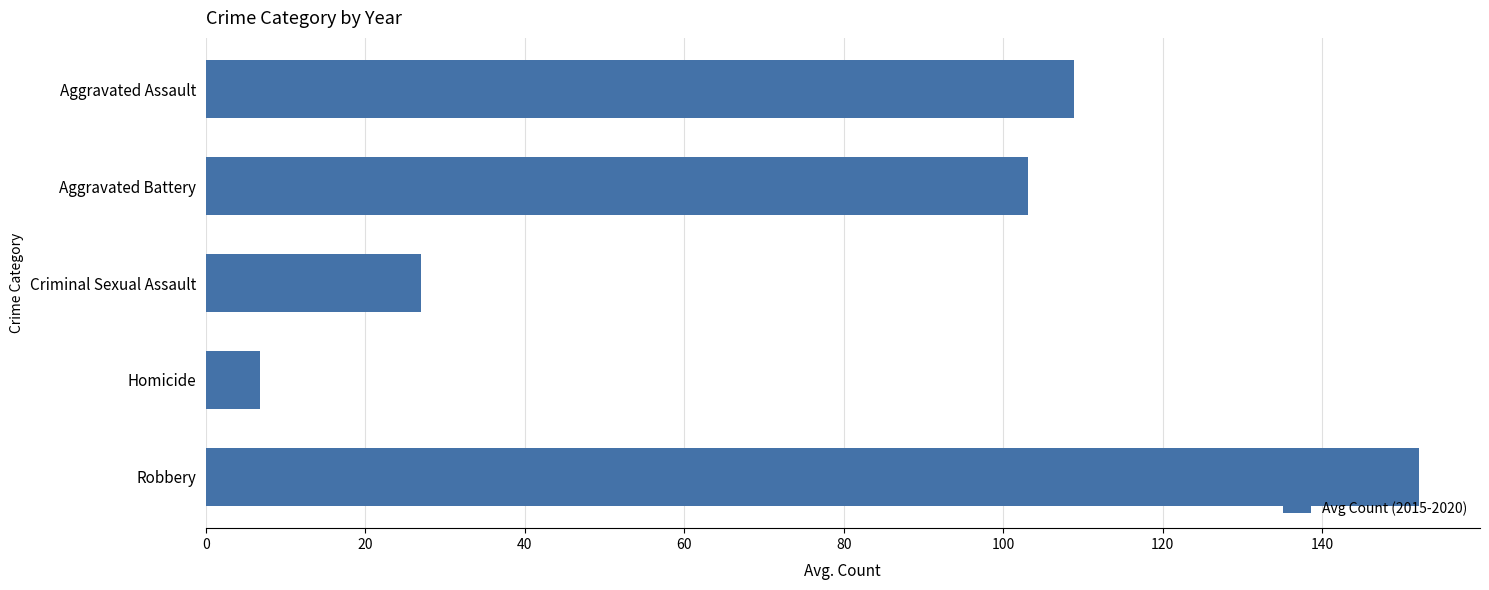

Reading top to bottom, list all the values displayed in this chart.

108.8	103.2	27.0	6.8	152.2